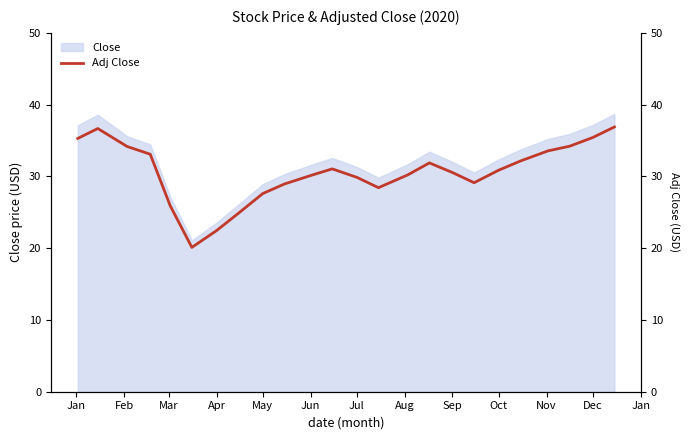

At which label does the data first exceed 30?

Jan